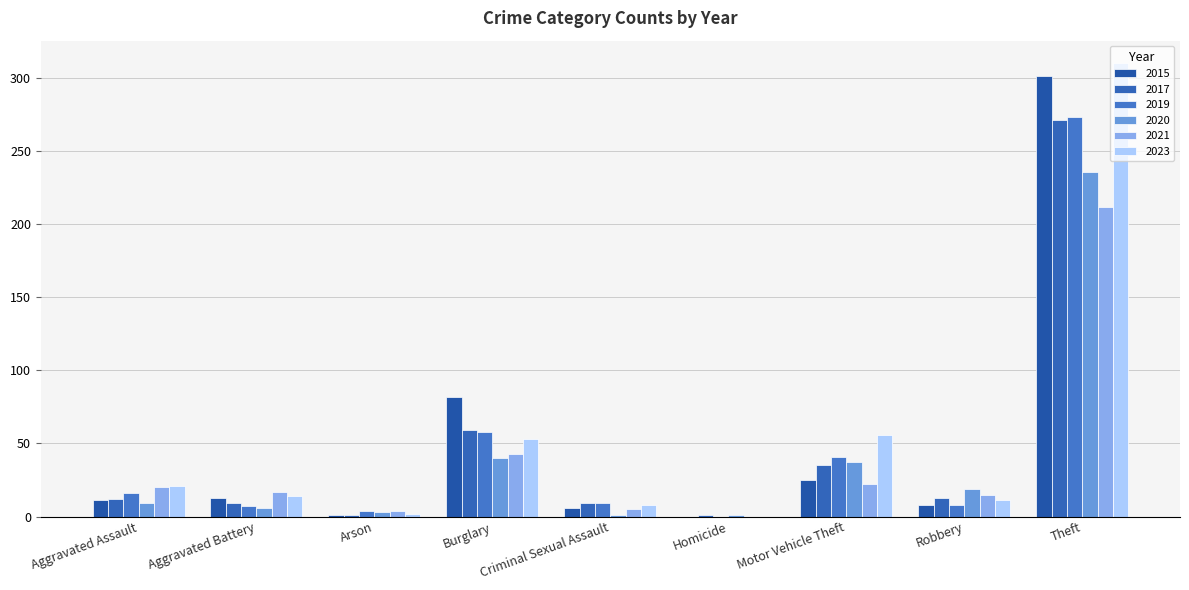

At which label does 2017 reach its peak?

Theft